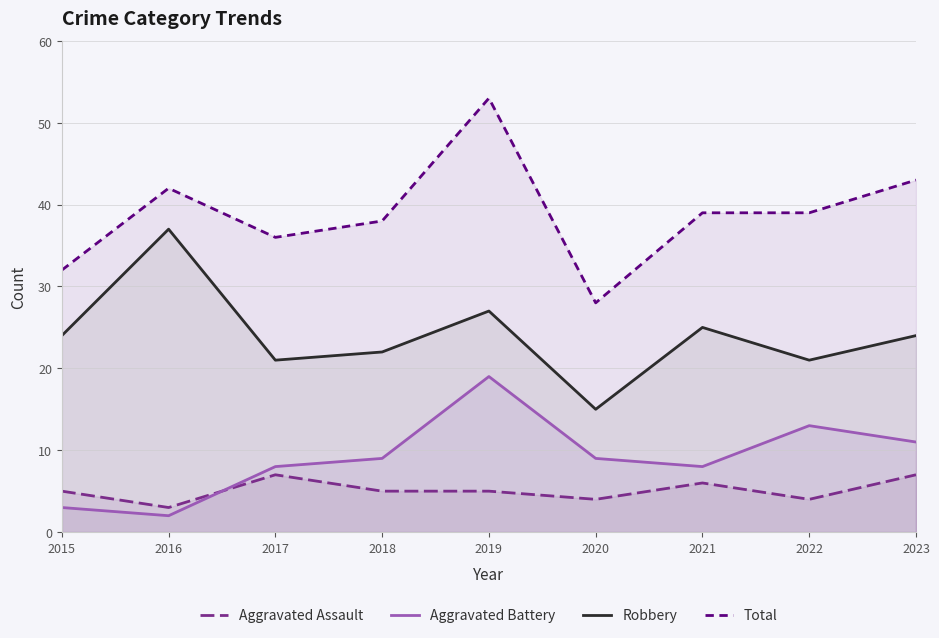

At which category does Total reach its first local valley?

2017